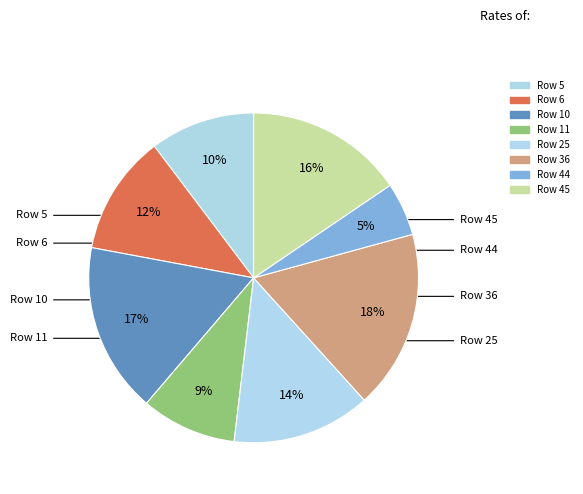

To the nearest percent, what percentage of the pie is Row 6?

12%